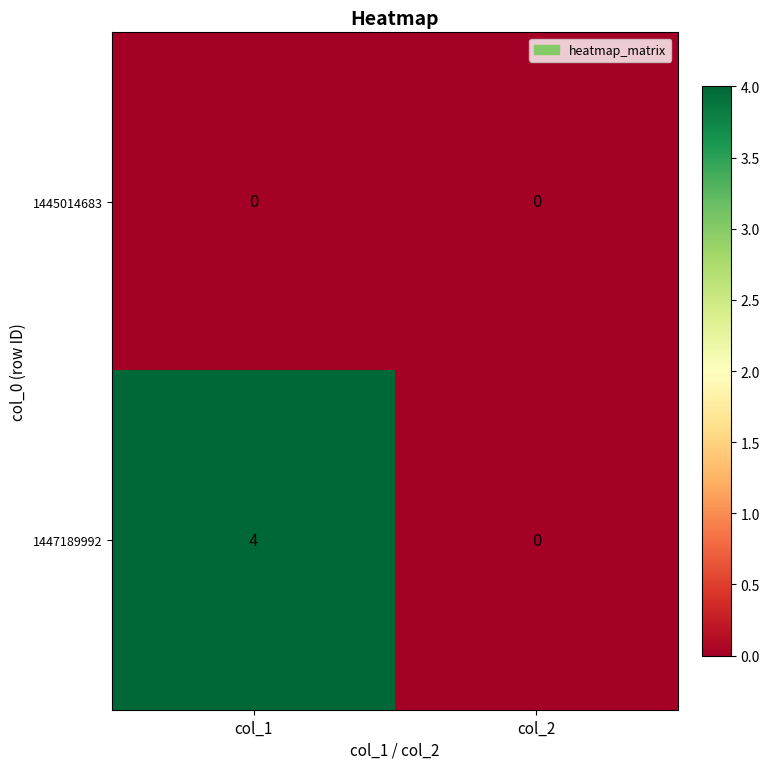

Reading left to right, transcribe all the data shown in this chart.

1445014683: col_1=0	col_2=0
1447189992: col_1=4	col_2=0